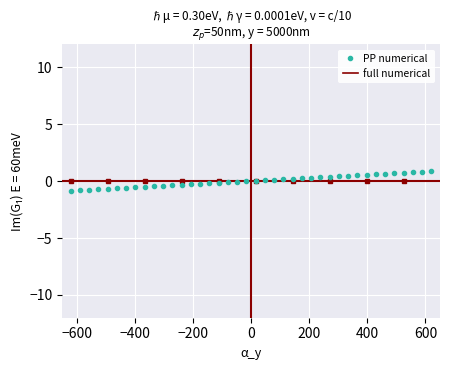

What is the highest value of the PP numerical series?

0.8